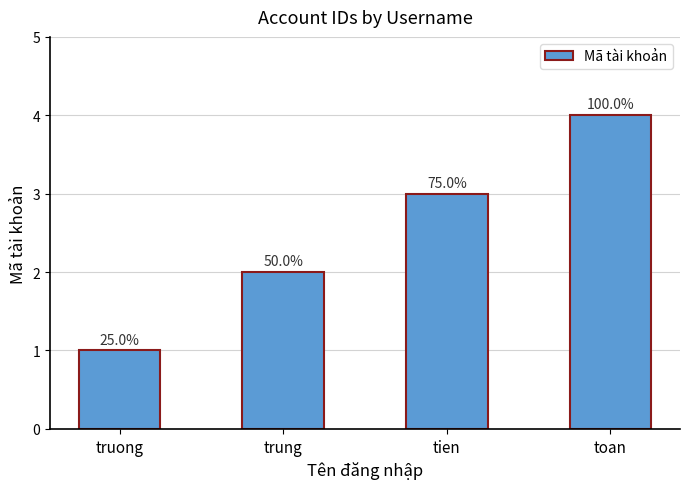

What is the minimum value shown in the chart?

1